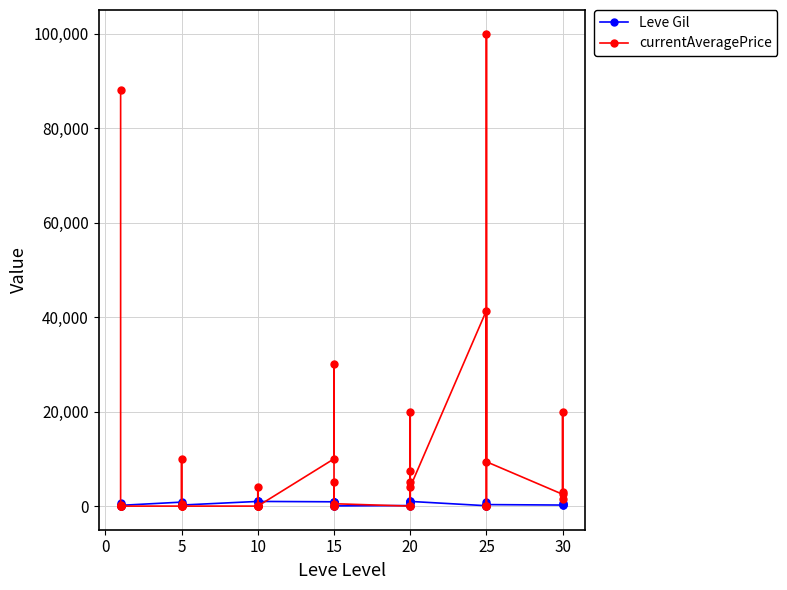

How many lines are shown in the chart?

2